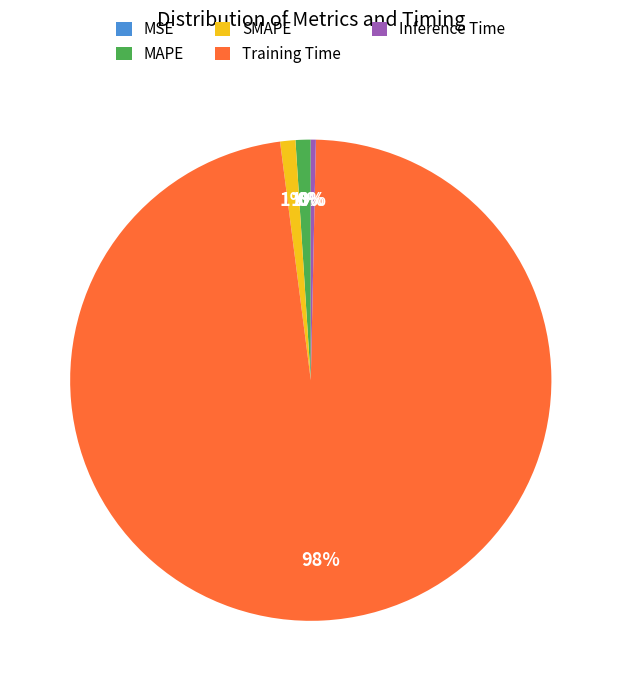

Which category has the biggest portion of the pie?

Training Time